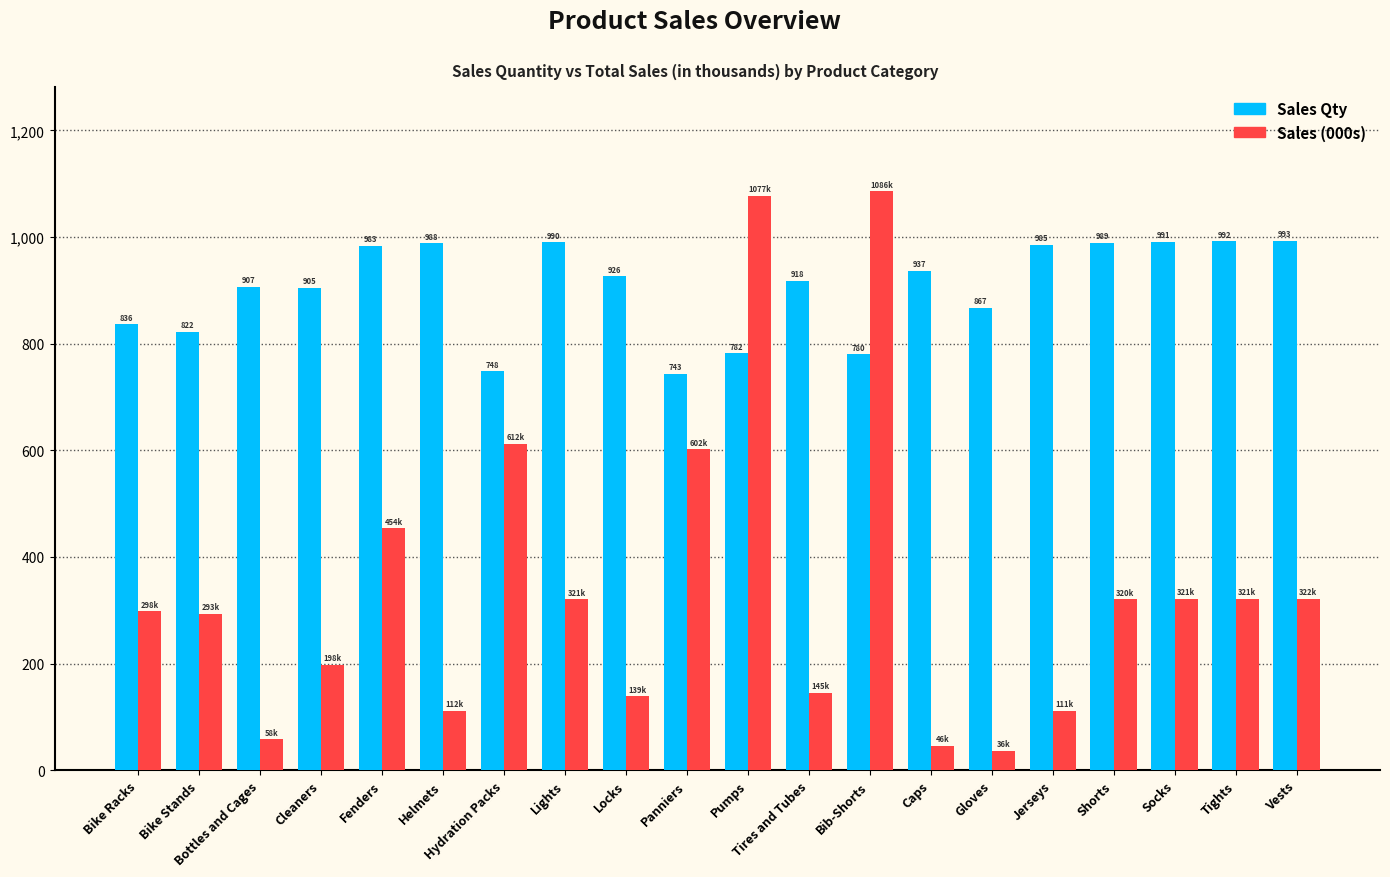

What is the average value of the Sales (000s) series?

343.6